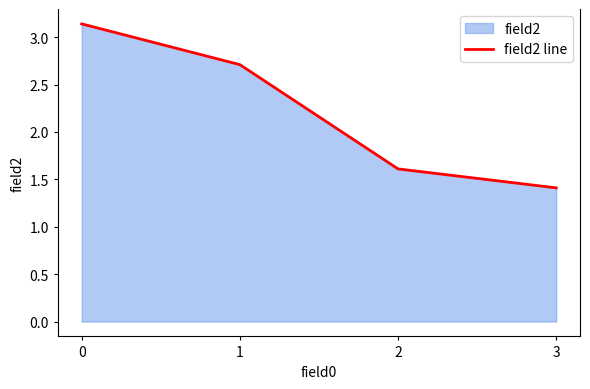

What is the sum of the values at 2 and 0?

4.8